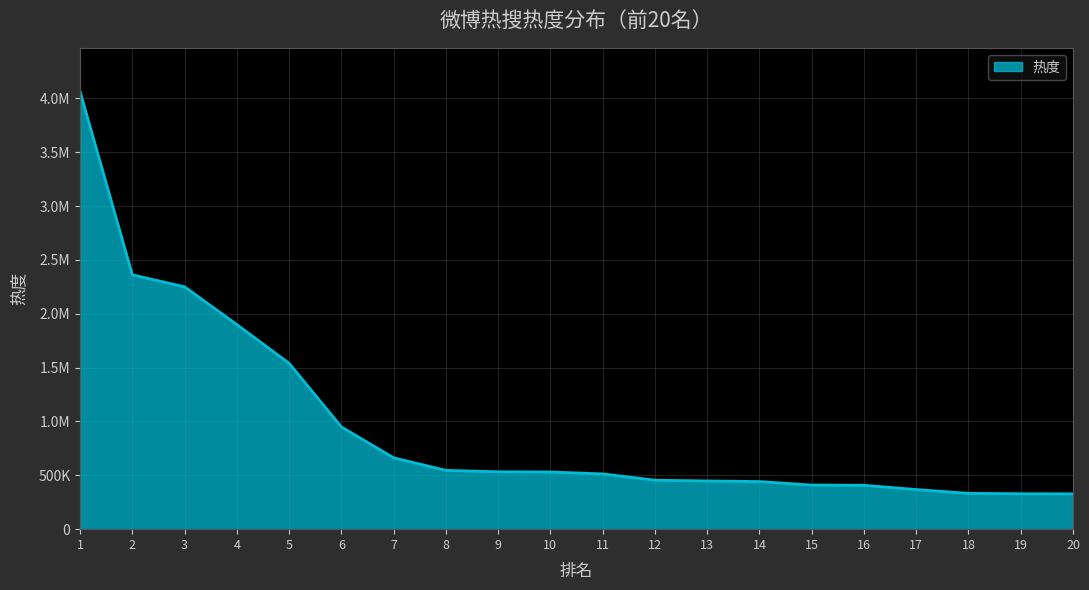

What is the smallest value displayed?

328123